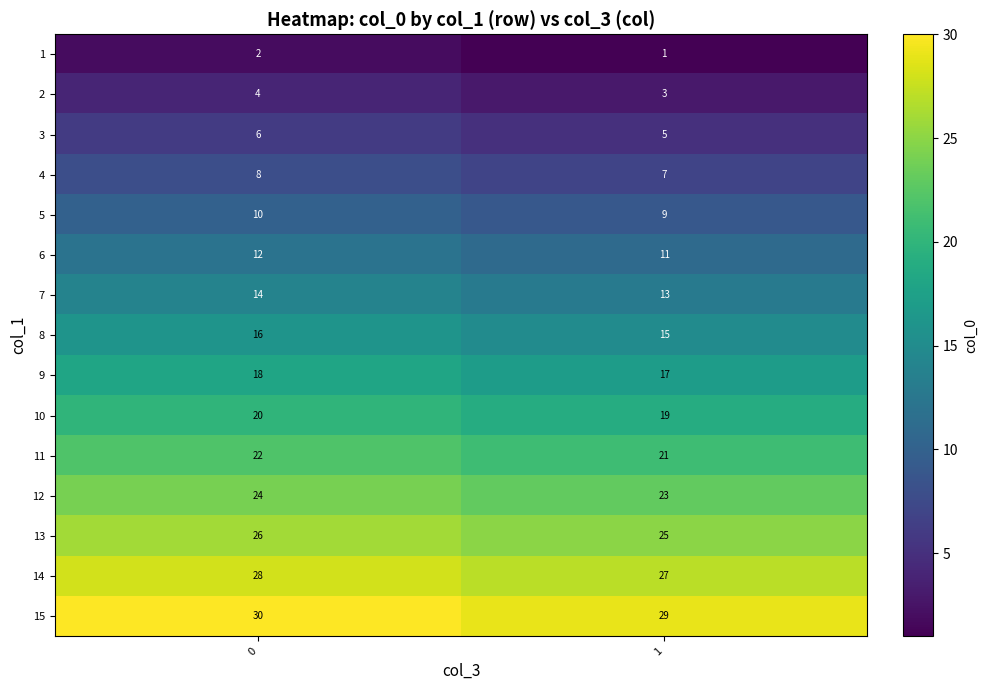

What is the minimum value for 15?

29